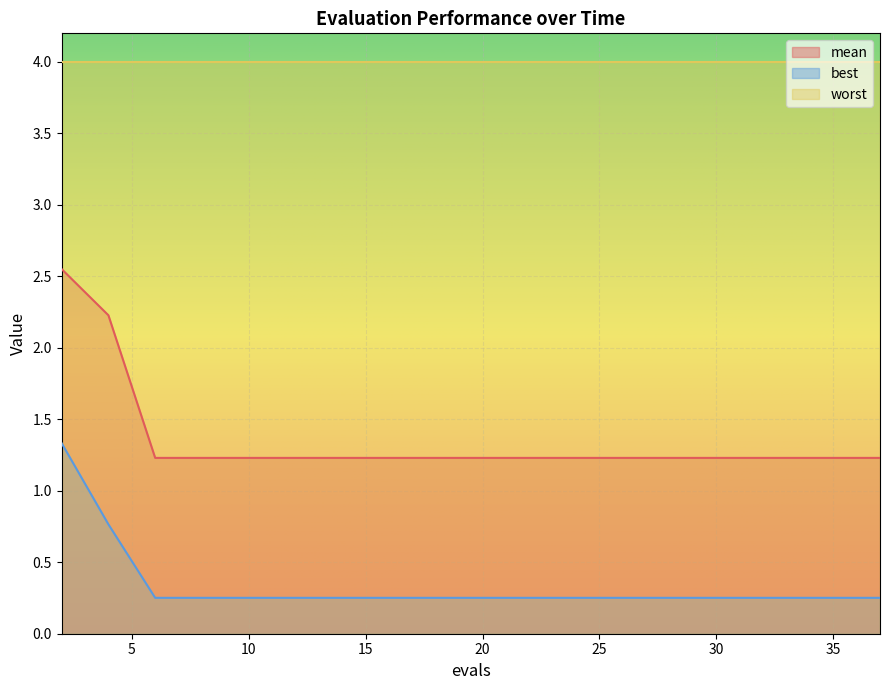

True or false: best and mean intersect in this chart.

False